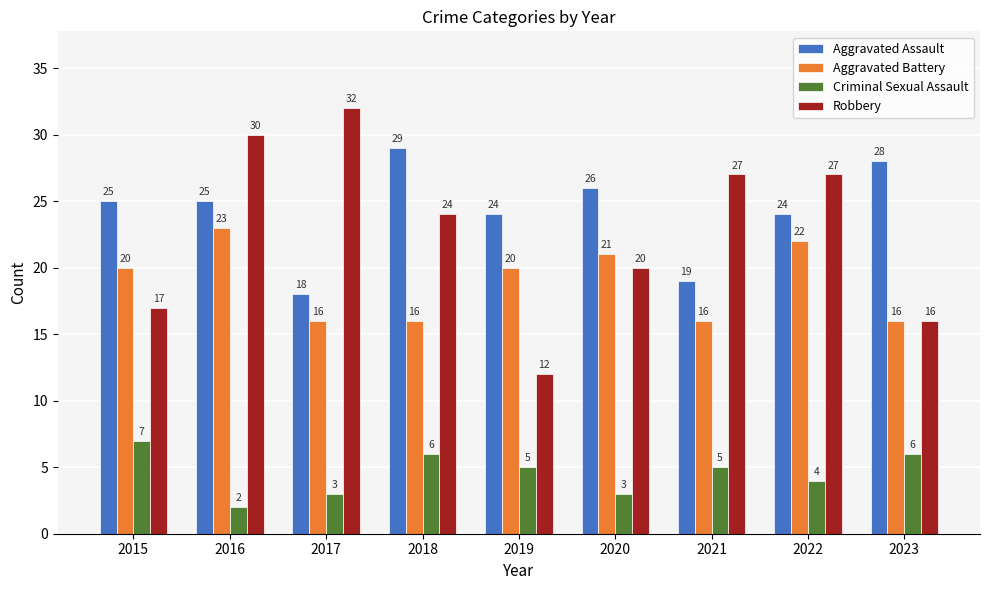

At which label does Aggravated Battery reach its peak?

2016